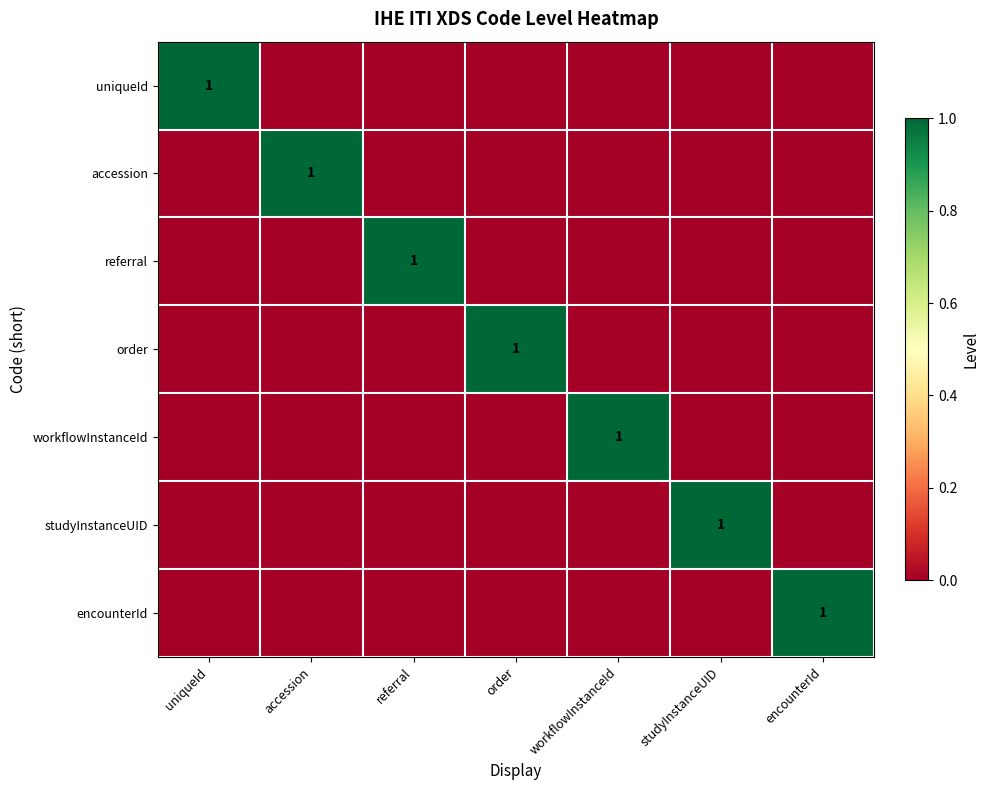

Which has a higher value, referral or studyInstanceUID?

referral